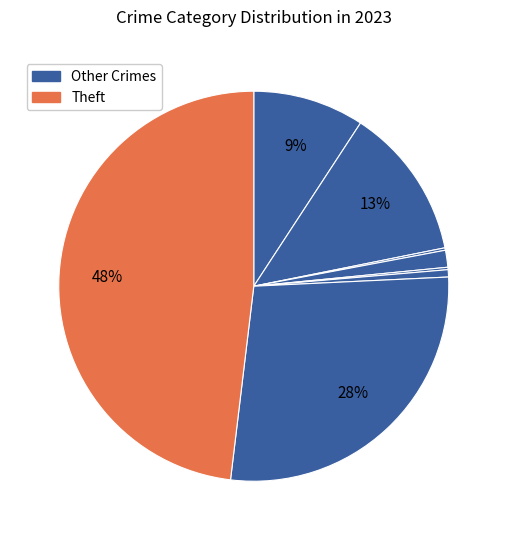

Is there any slice that represents more than half of the pie?

No